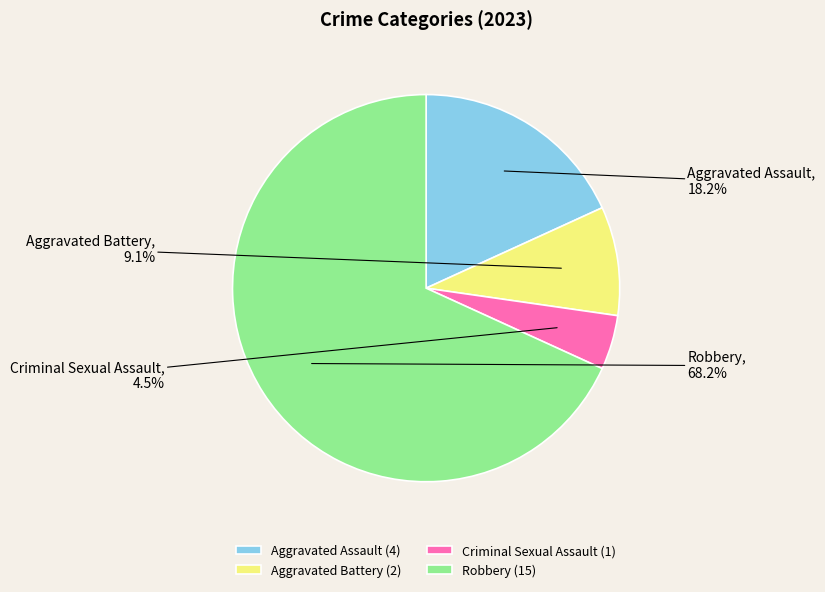

What is the ratio of the value at Aggravated Assault to the value at Criminal Sexual Assault?

4.0